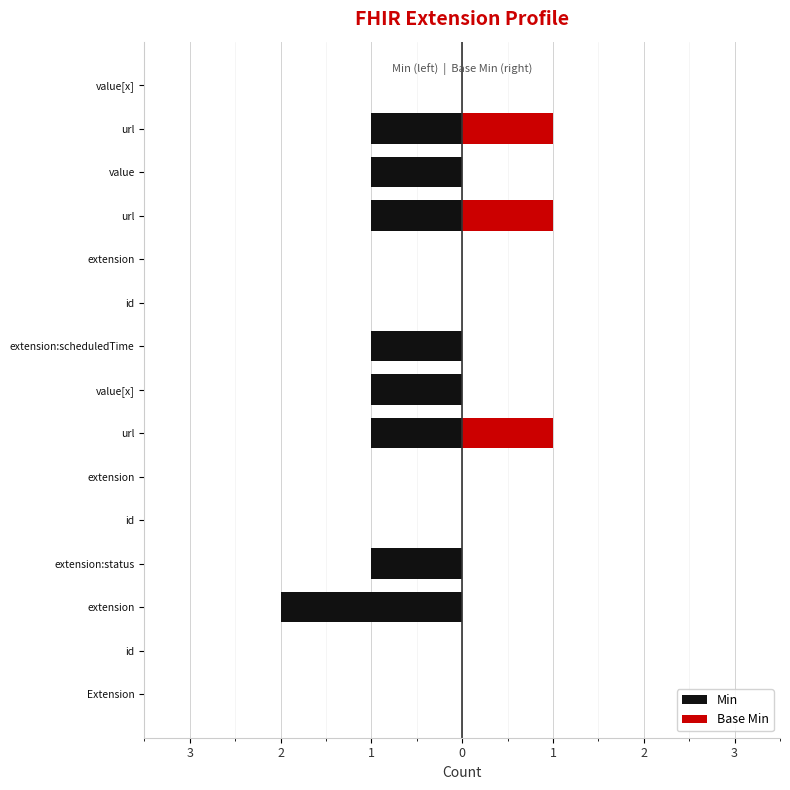

Between extension:scheduledTime and extension, which is larger?

extension:scheduledTime